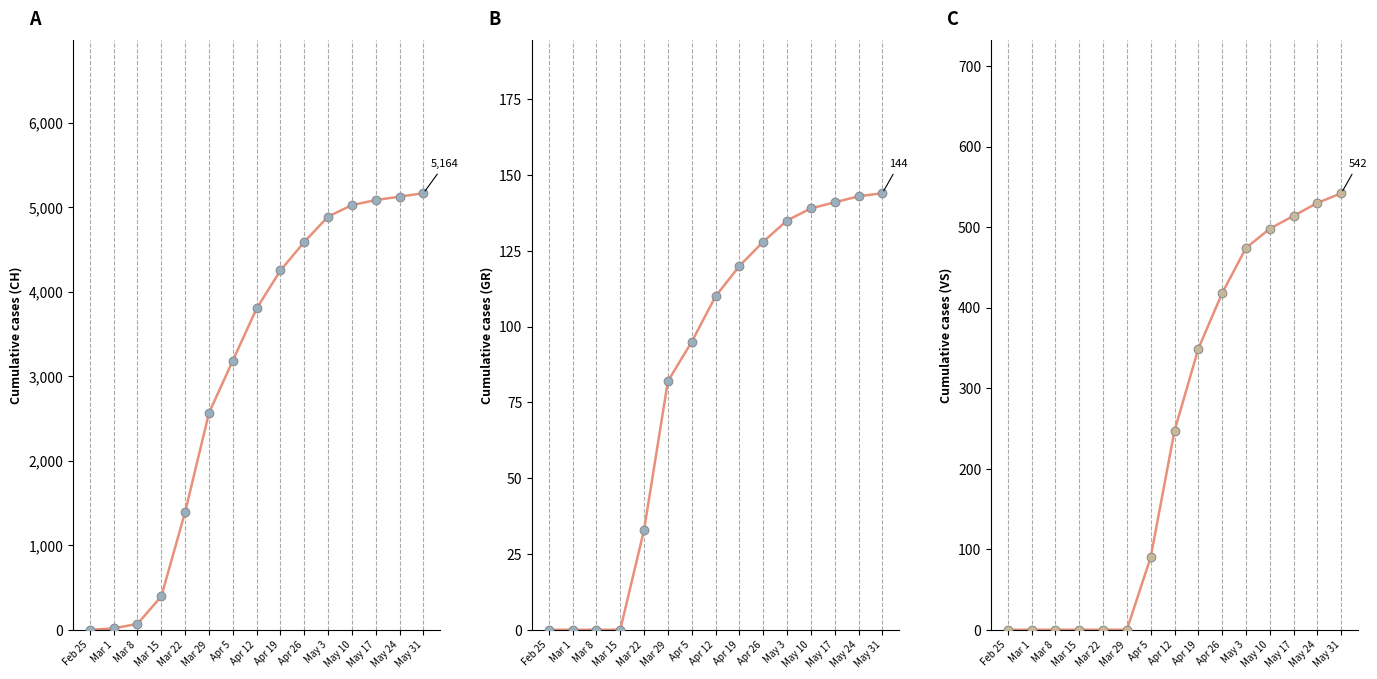

Which series has the widest spread of Y values?

CH